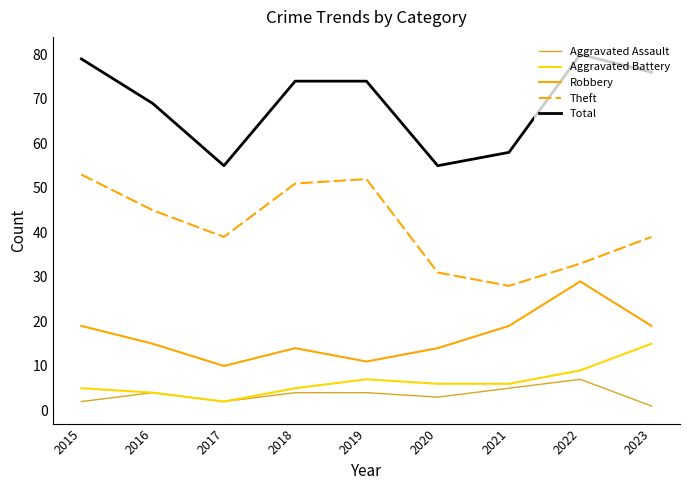

The Total series shows 43 at 2018. True or false?

False